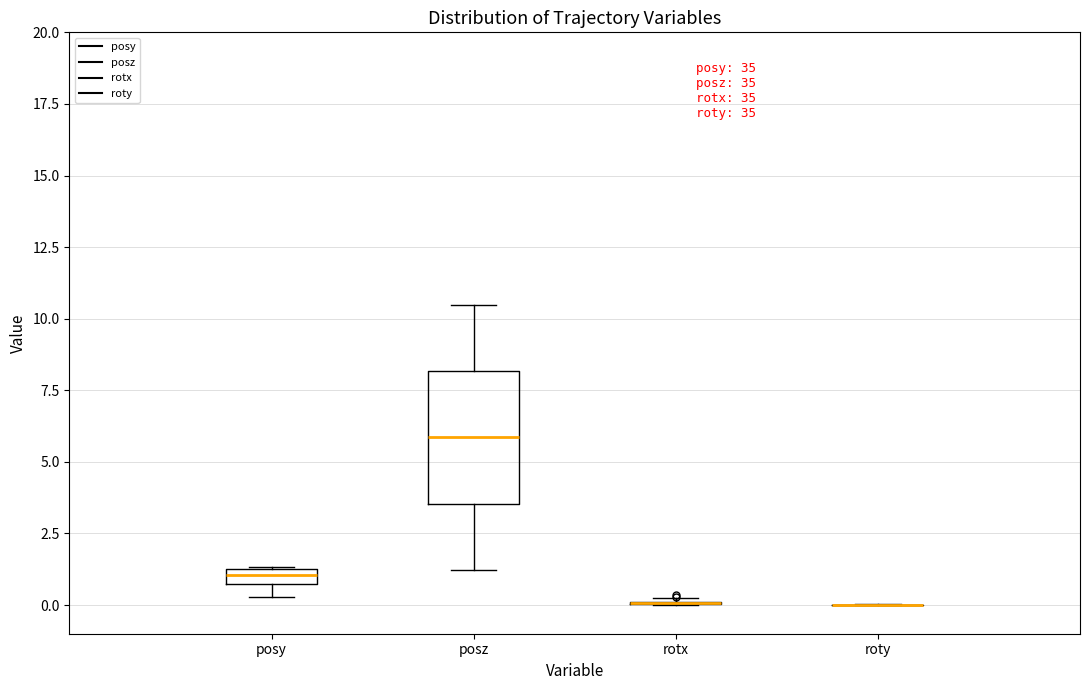

Which box is the tallest, from its lower edge to its upper edge?

posz